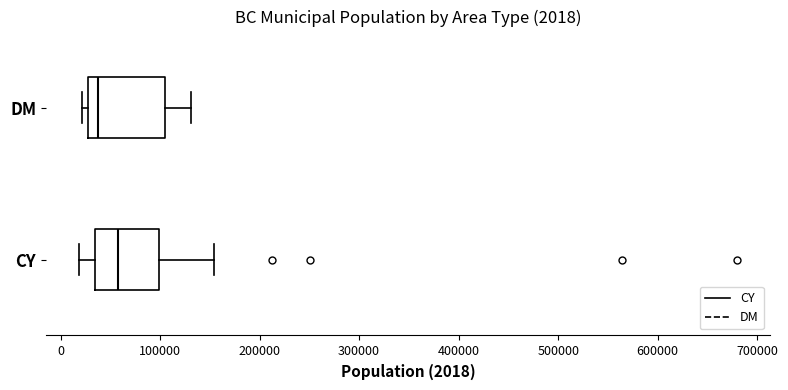

Which box is the widest, from its left edge to its right edge?

DM